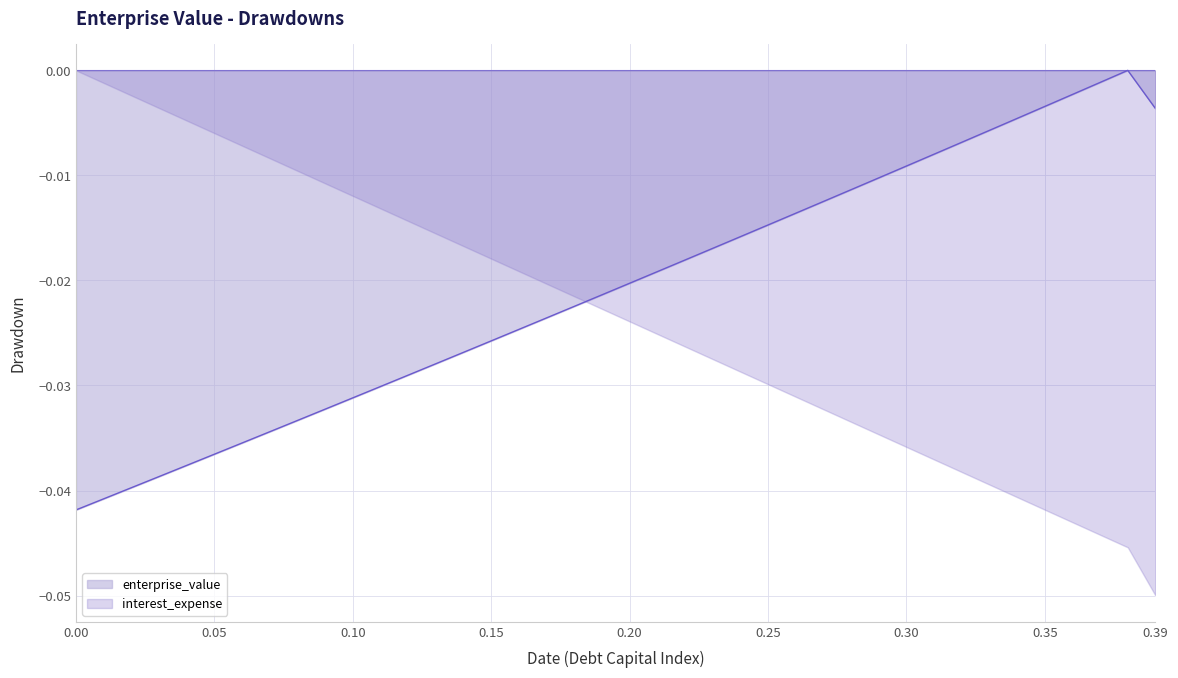

List the series in order of their overall mean, highest first.

enterprise_value, interest_expense